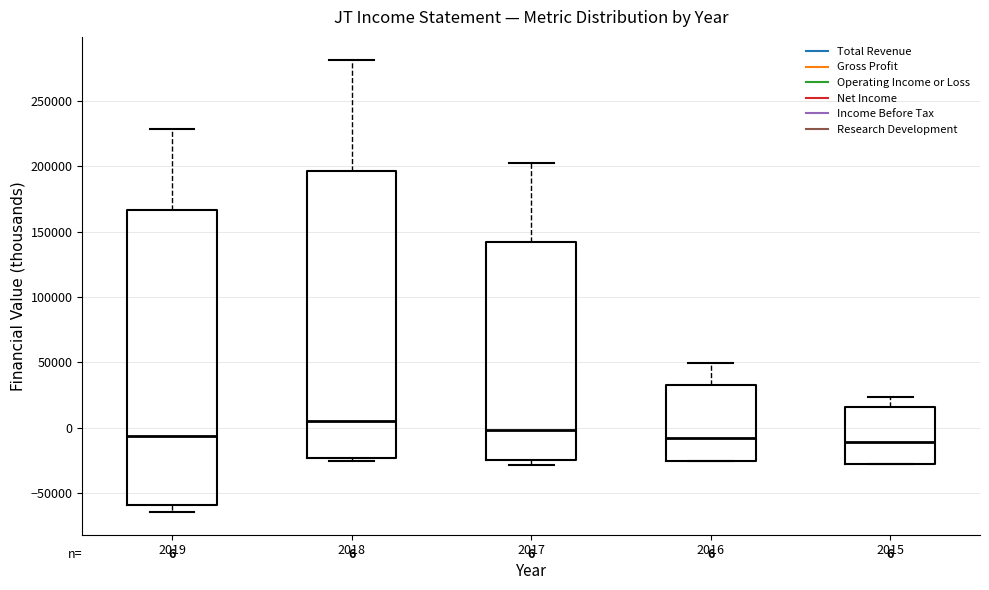

Which box is the tallest, from its lower edge to its upper edge?

2019